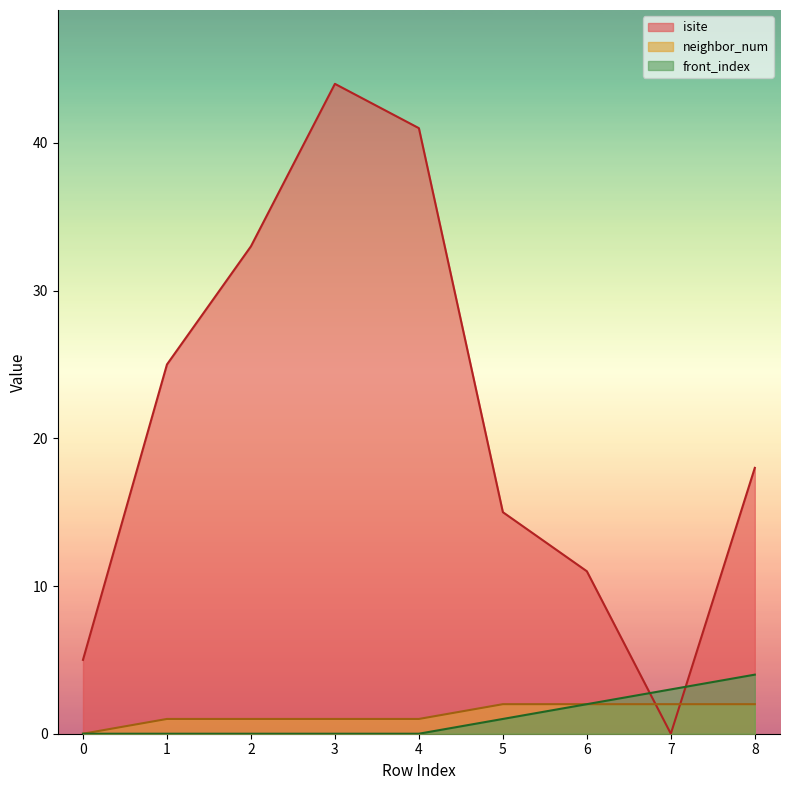

What is the highest value of the neighbor_num series?

2